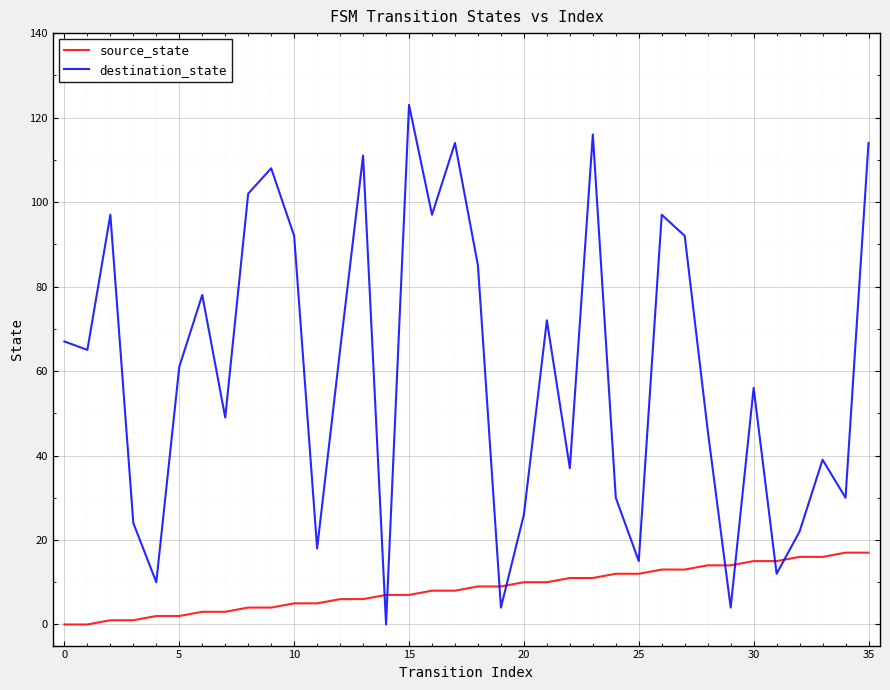

Which series has the widest spread of values?

destination_state